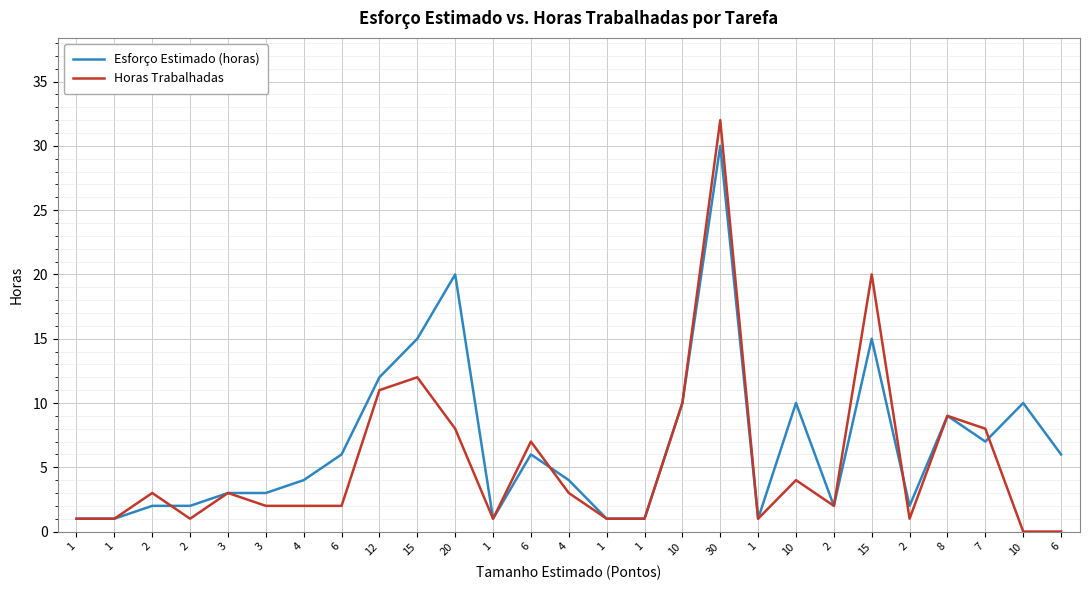

Where do Esforço Estimado (horas) and Horas Trabalhadas first cross each other?

2 and 2